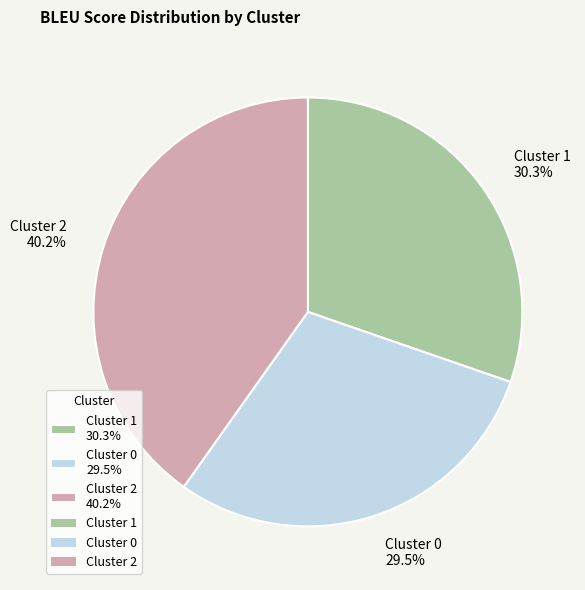

To the nearest percent, what is the difference between the Cluster 0 and Cluster 1 slice percentages?

1%